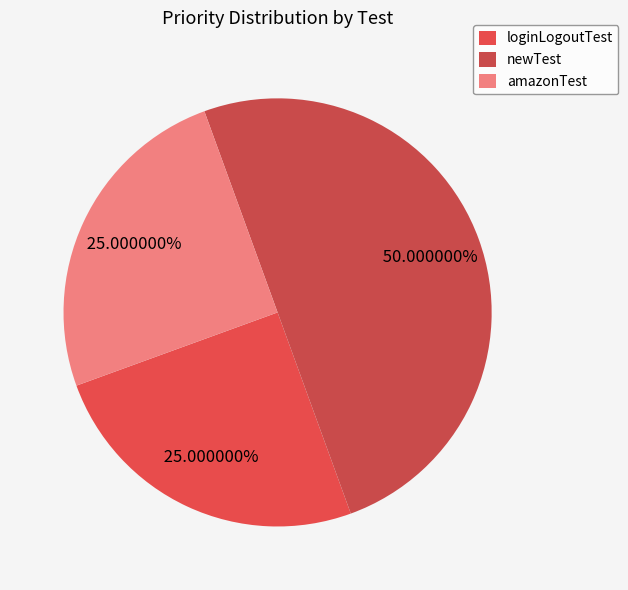

Count the number of slices in the pie.

3